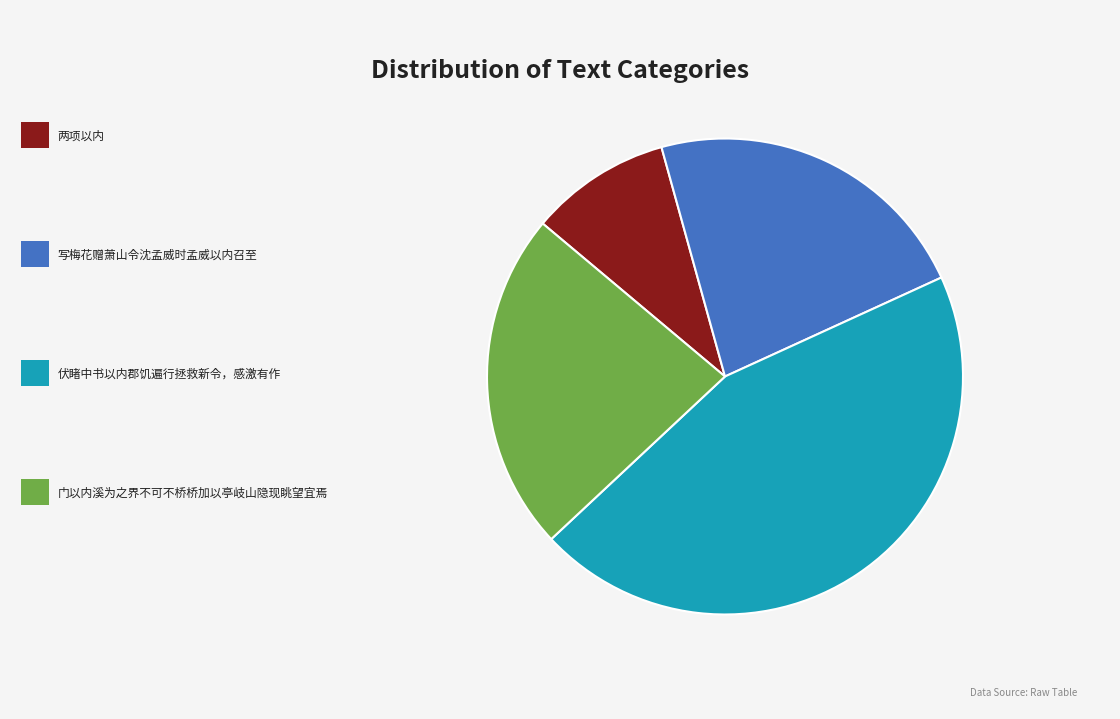

Does 两项以内 account for over 50% of the chart?

No